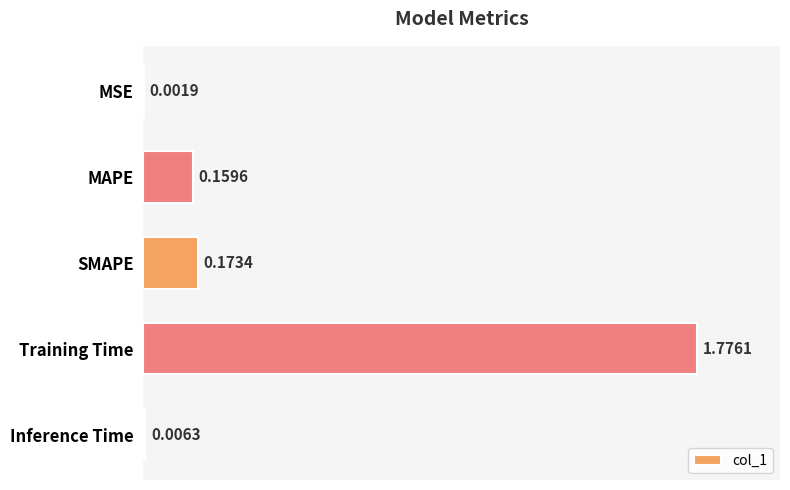

Between MAPE and MSE, which is larger?

MAPE